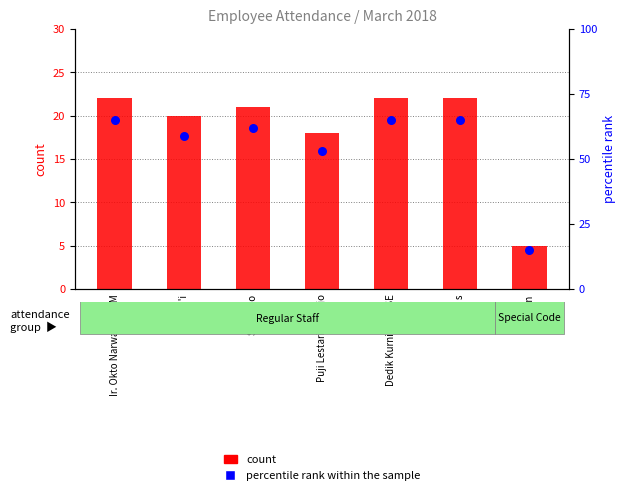

At which category is the sum across all series the highest?

Ir. Okto Narwanto, MM